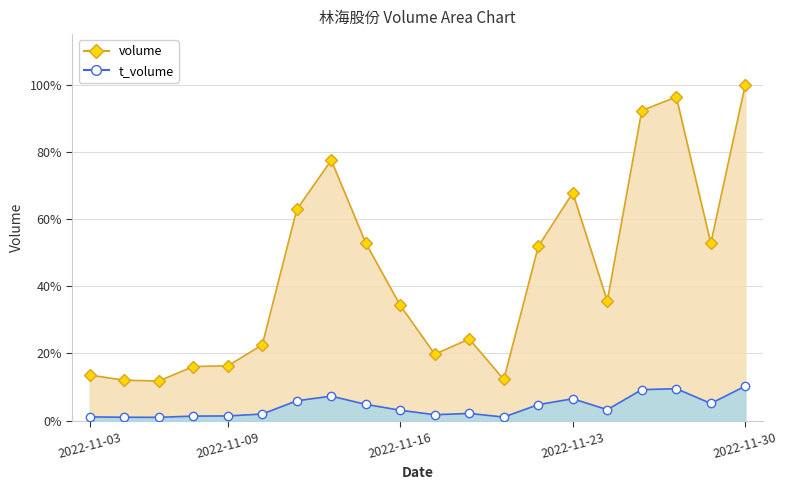

True or false: volume has a value of 21.5 at 2022-11-24.

False